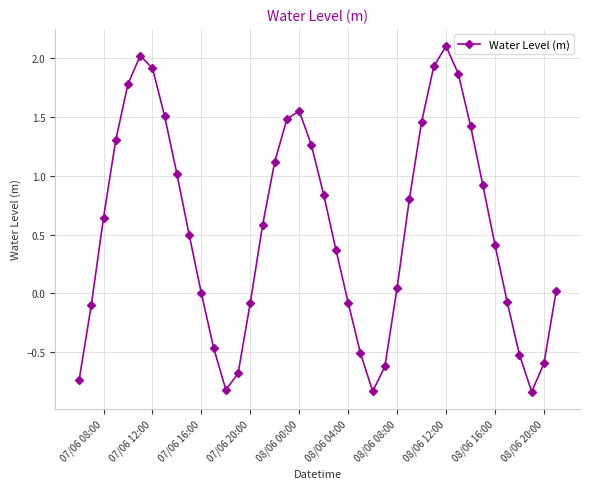

What is the maximum value shown in the chart?

2.1